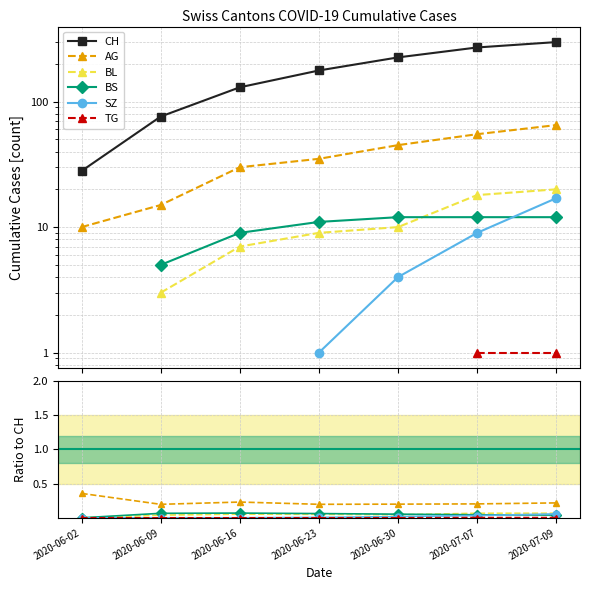

How many data points does each series have?

7